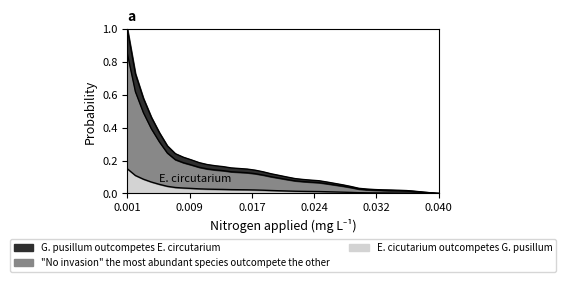

True or false: the data has more than 2 interior local peaks.

False